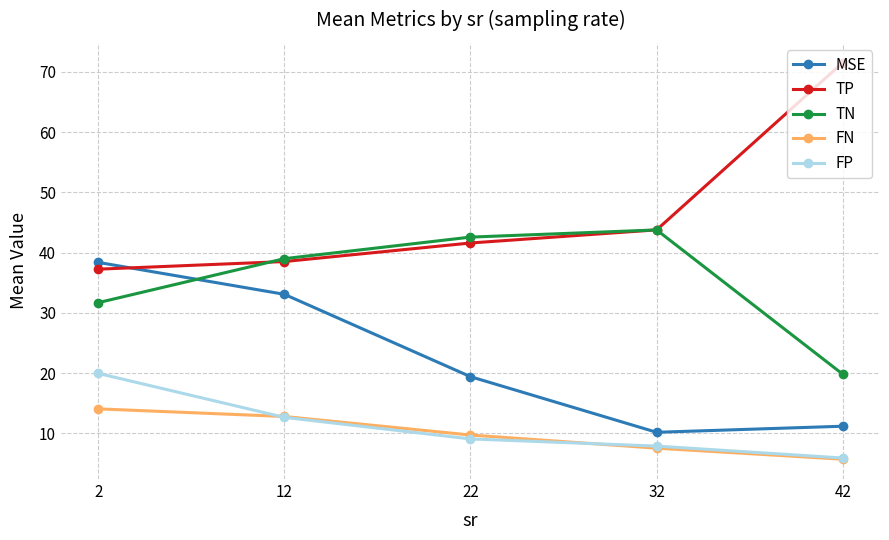

At which label does TP first exceed 41?

22